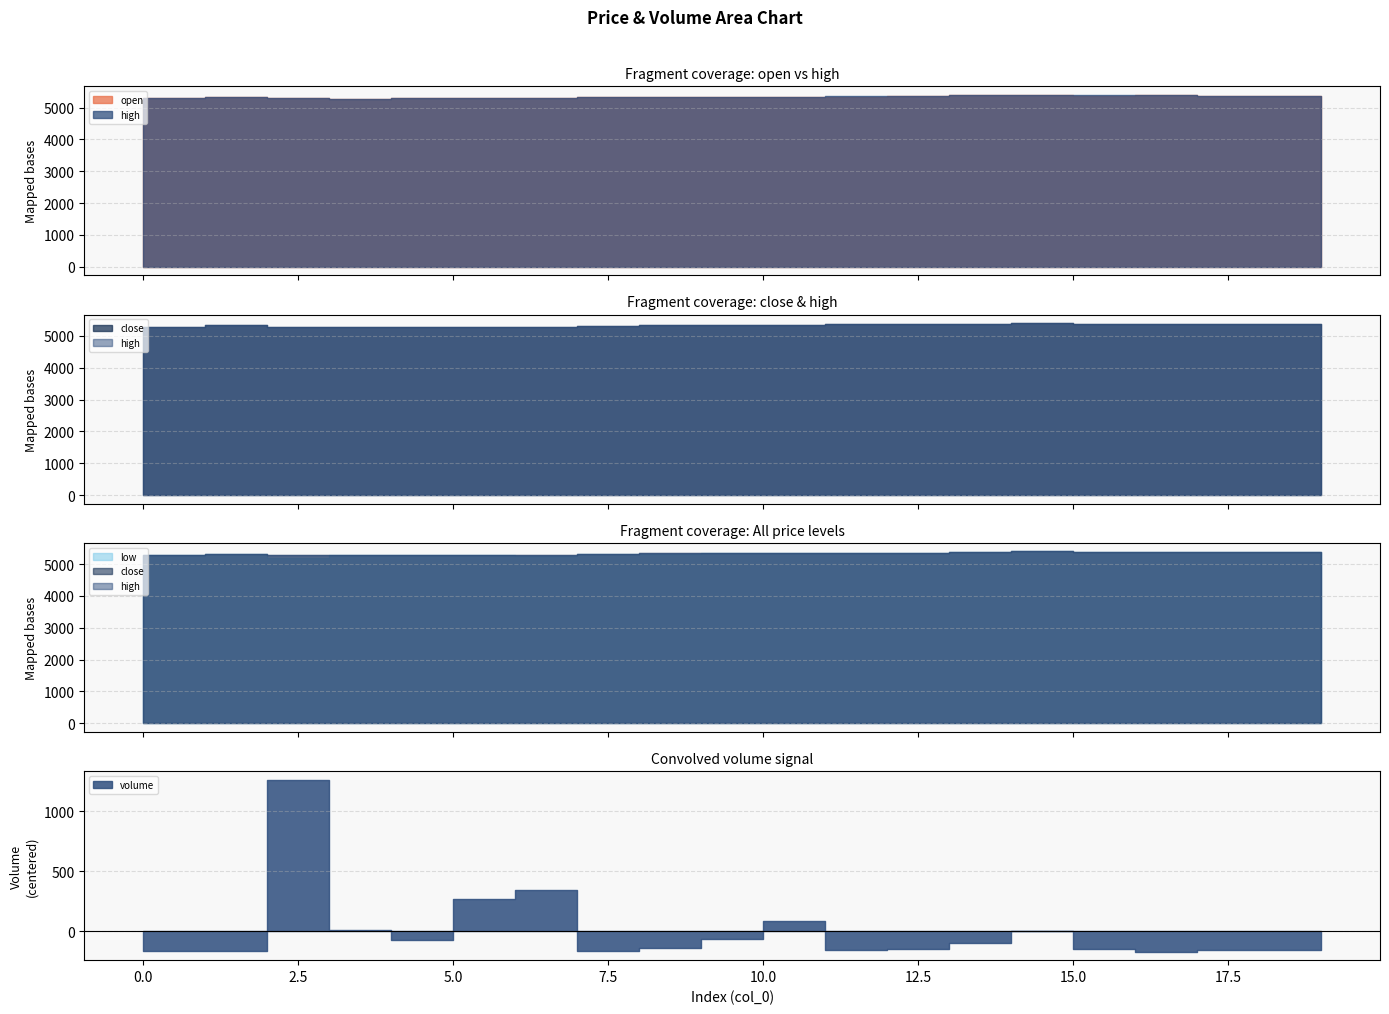

True or false: low and close cross at least once.

False